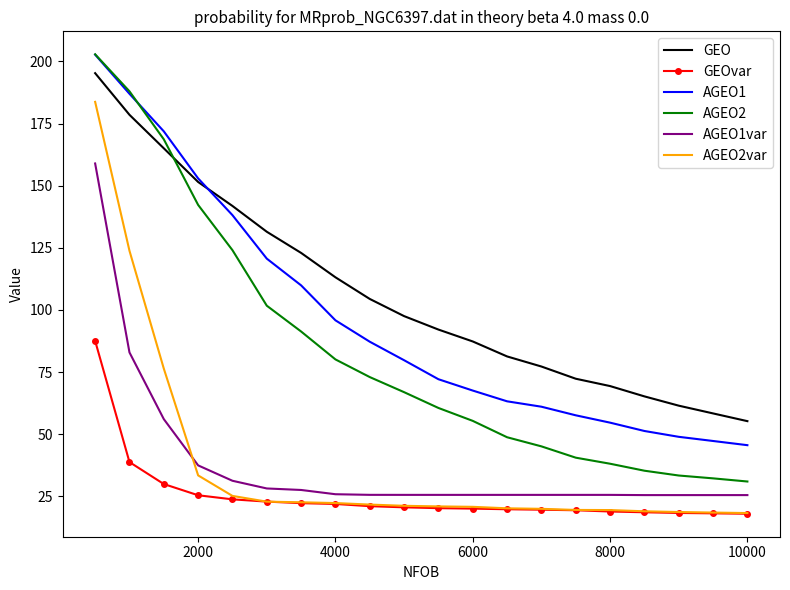

Which series has the largest total across all categories?

GEO